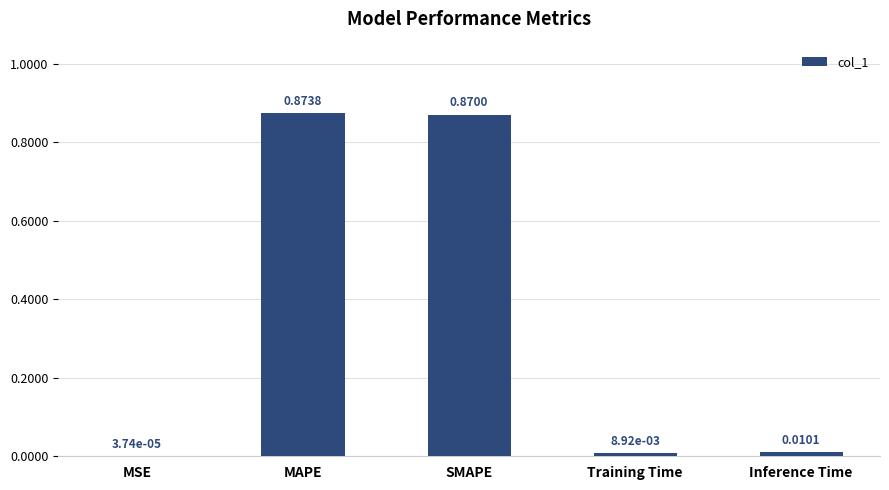

What is the change in value from MSE to SMAPE?

+0.9